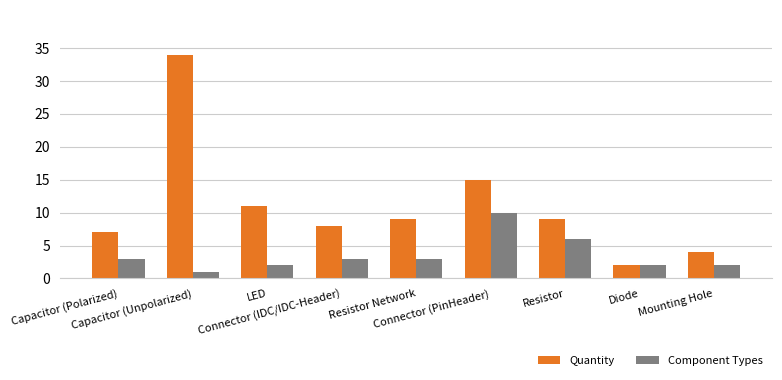

Reading left to right, transcribe all the data shown in this chart.

Quantity: 7	34	11	8	9	15	9	2	4
Component Types: 3	1	2	3	3	10	6	2	2